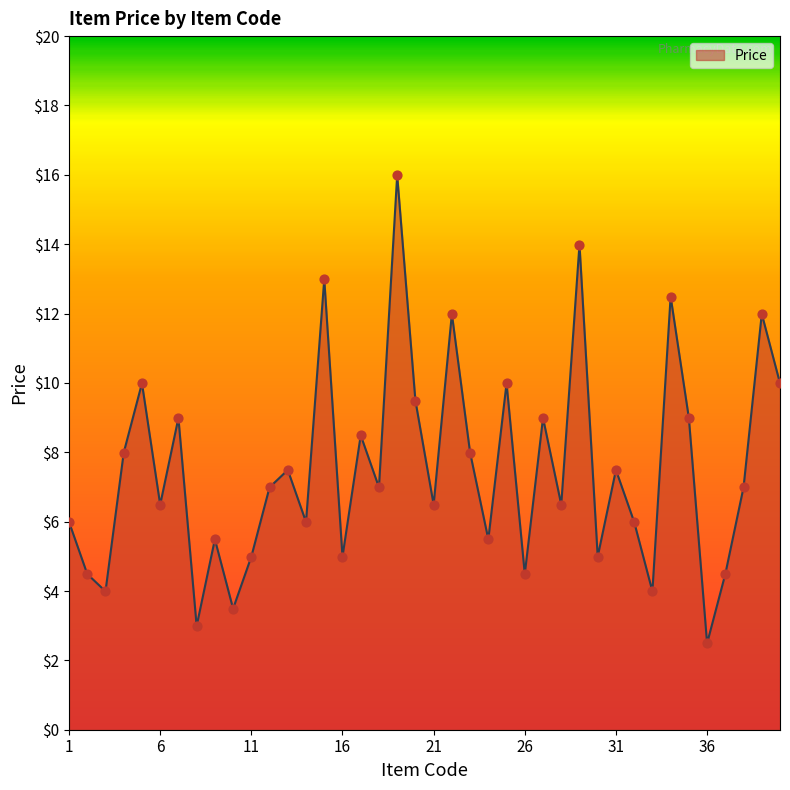

What is the maximum value shown in the chart?

16.0